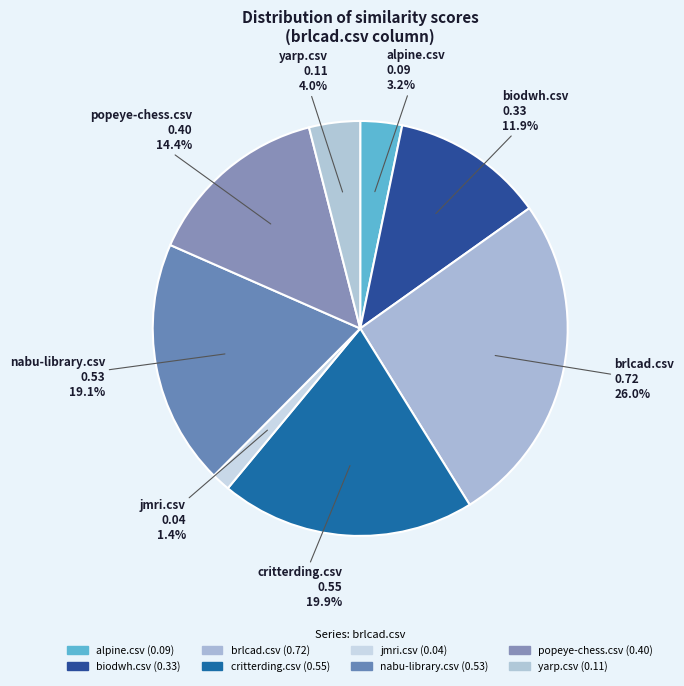

To the nearest percent, what is the combined percentage of popeye-chess.csv and brlcad.csv?

40%